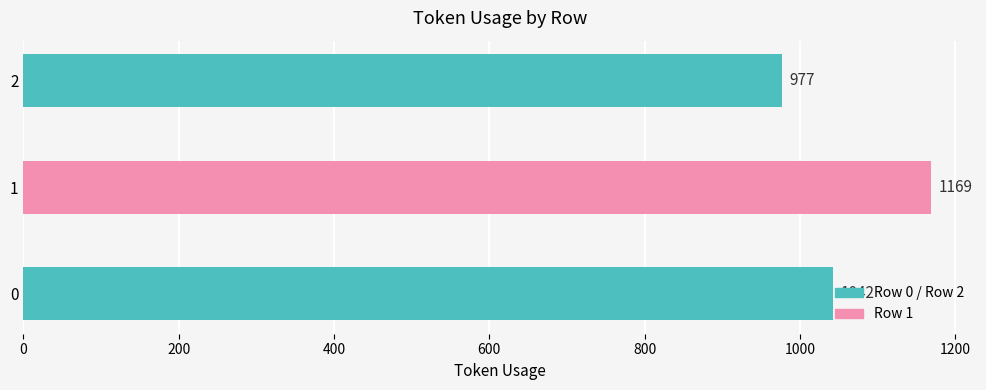

At which category does the chart reach its minimum across all series?

2